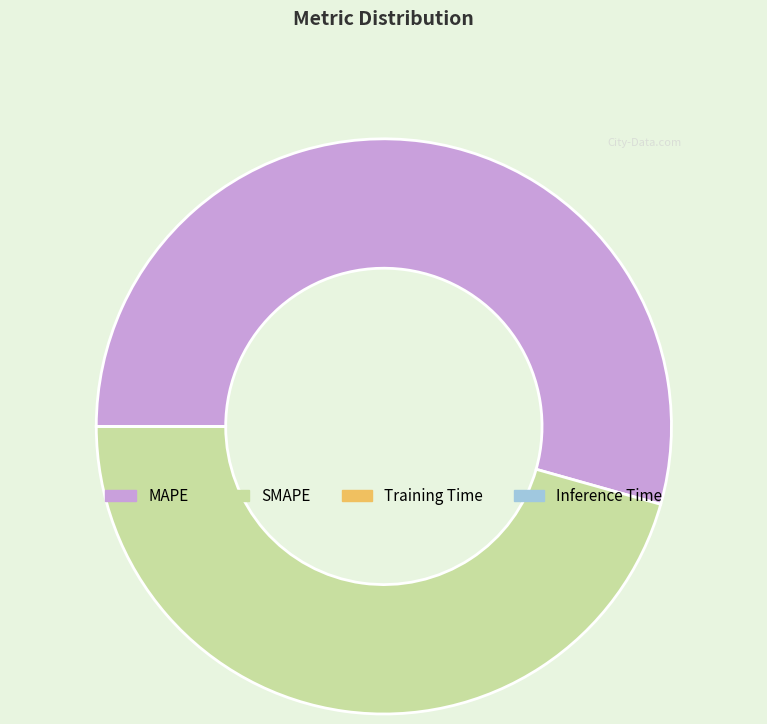

The SMAPE slice represents 39% of the pie. True or false?

False